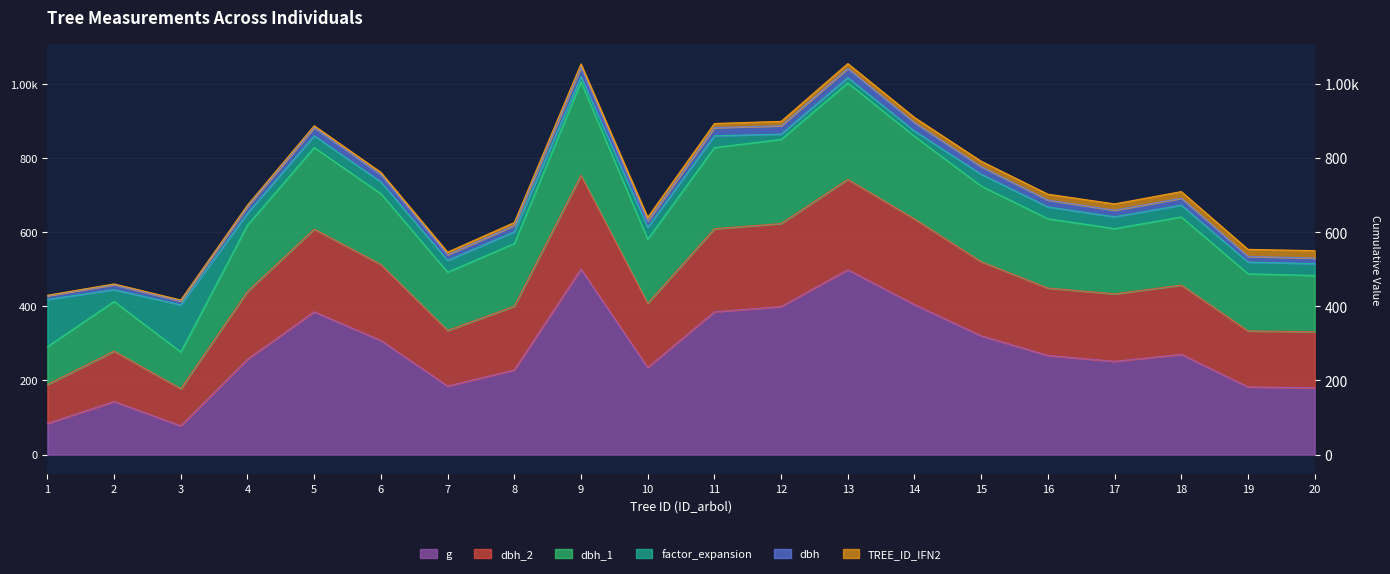

Which has a higher value, 2 or 19?

19